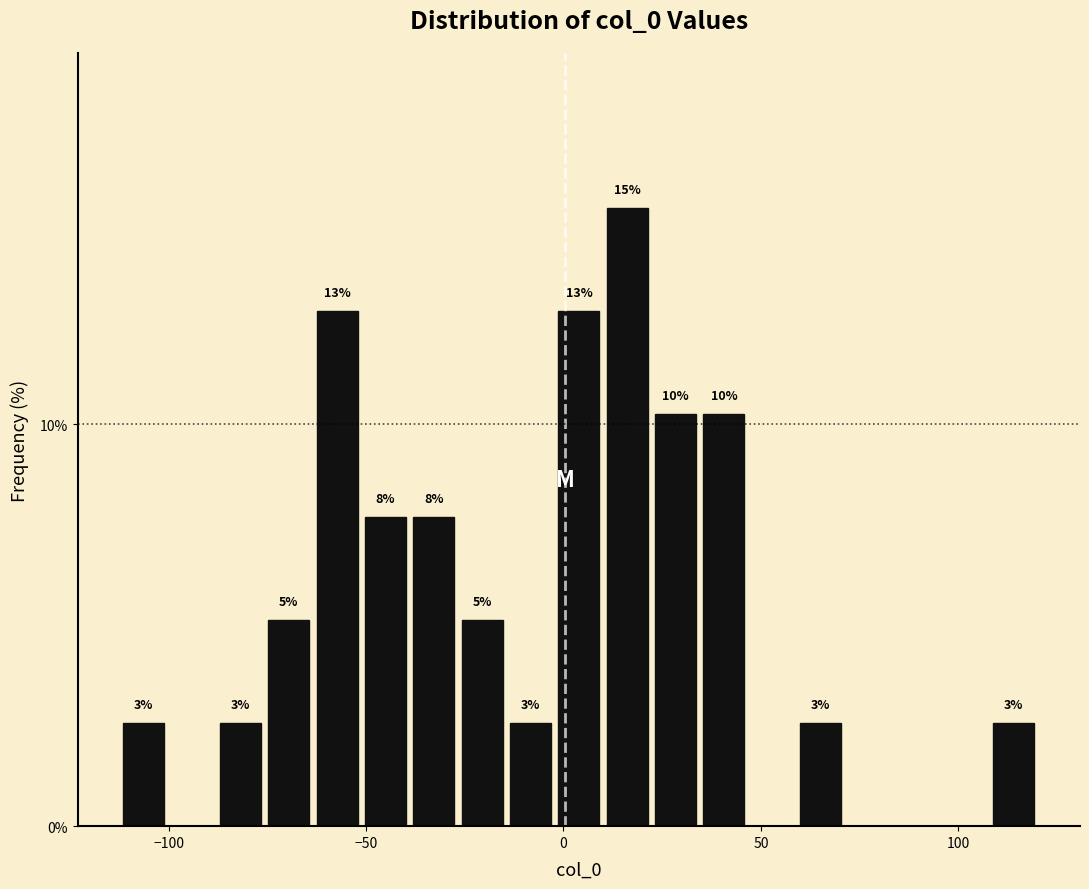

Around what value on the x-axis is the tallest bar? Give the approximate position of its centre, as read against the axis.

15